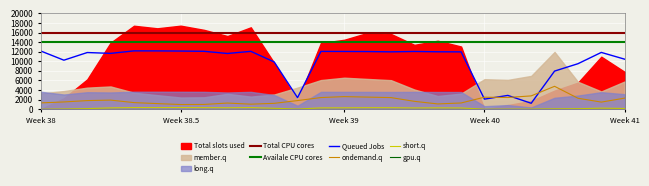

At which label does gpu.q reach its peak?

Week 38